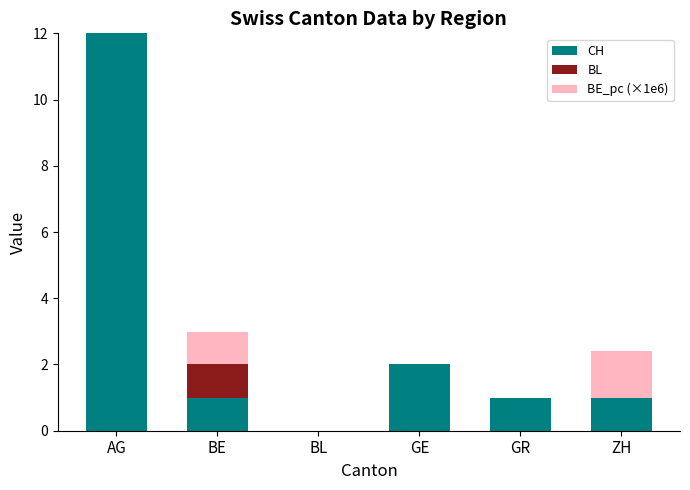

What is the approximate value of CH at GR?

1.0